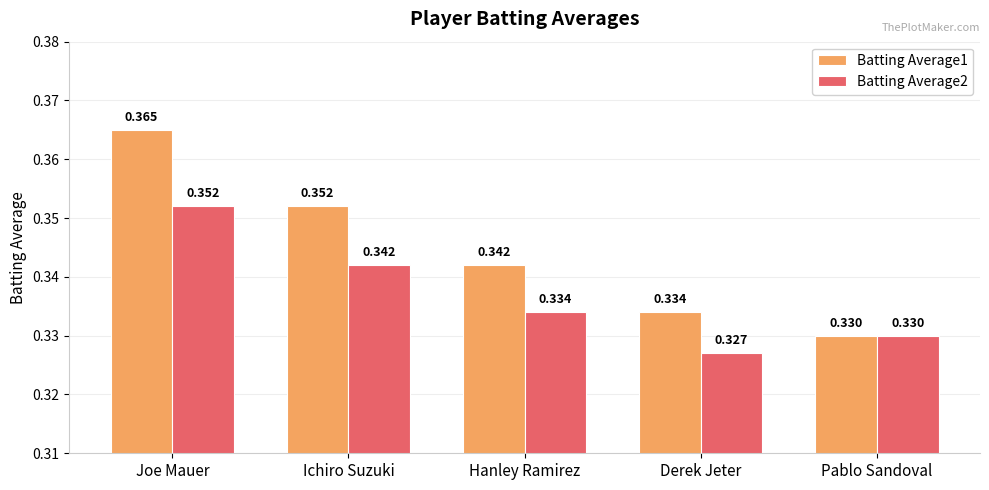

At how many categories does at least one series exceed 0?

5